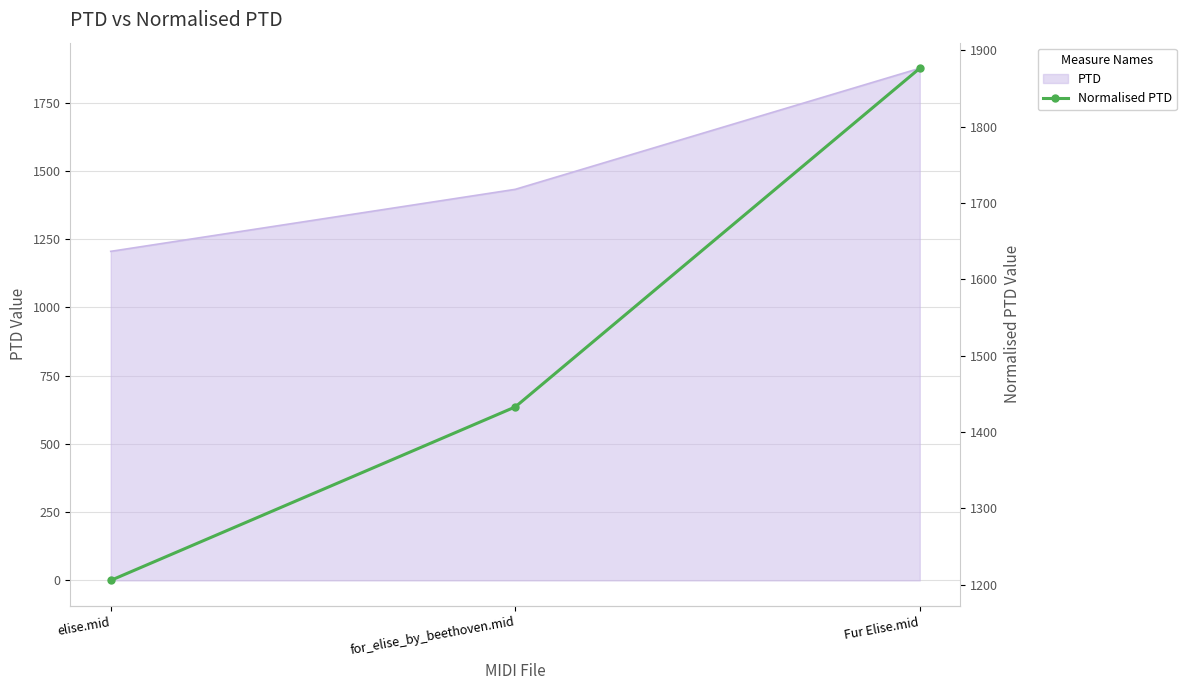

Reading right to left, list all the values displayed in this chart.

Fur Elise.mid=1876.5	for_elise_by_beethoven.mid=1432.9	elise.mid=1205.6